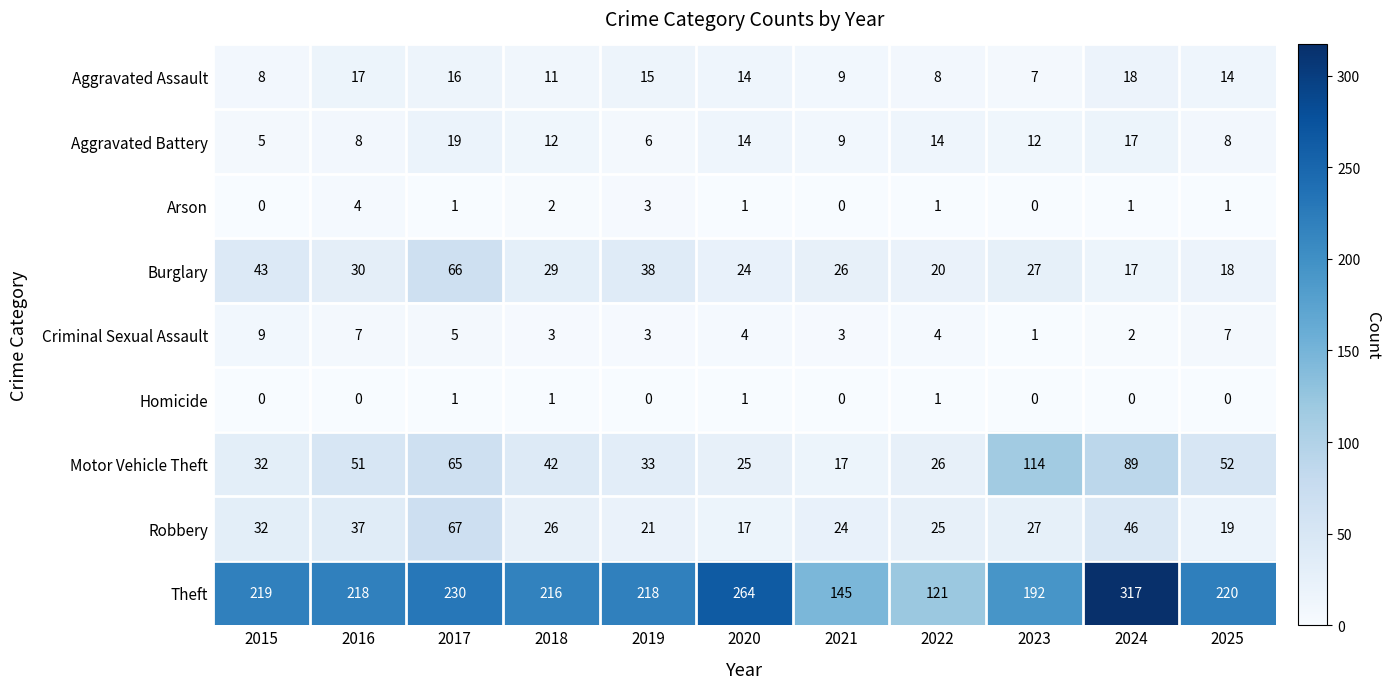

At how many categories does at least one series exceed 93?

11